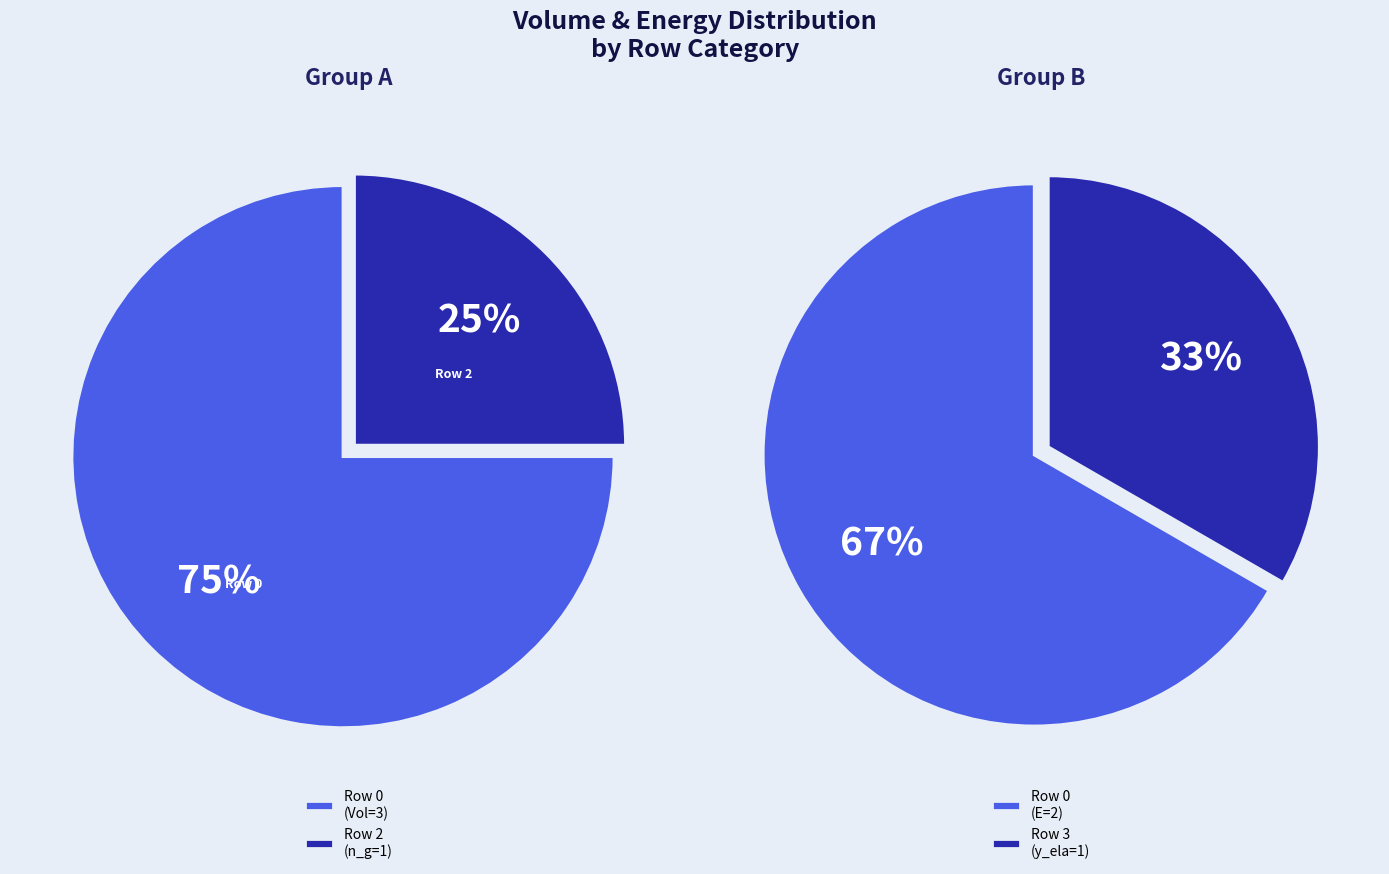

The 0 slice represents 75% of the pie. True or false?

True